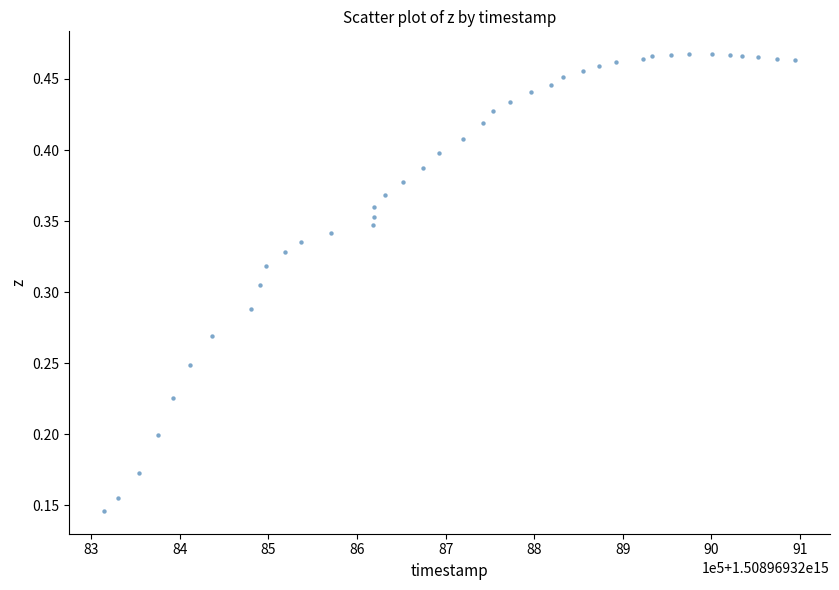

How many points are shown in the scatter plot?

40